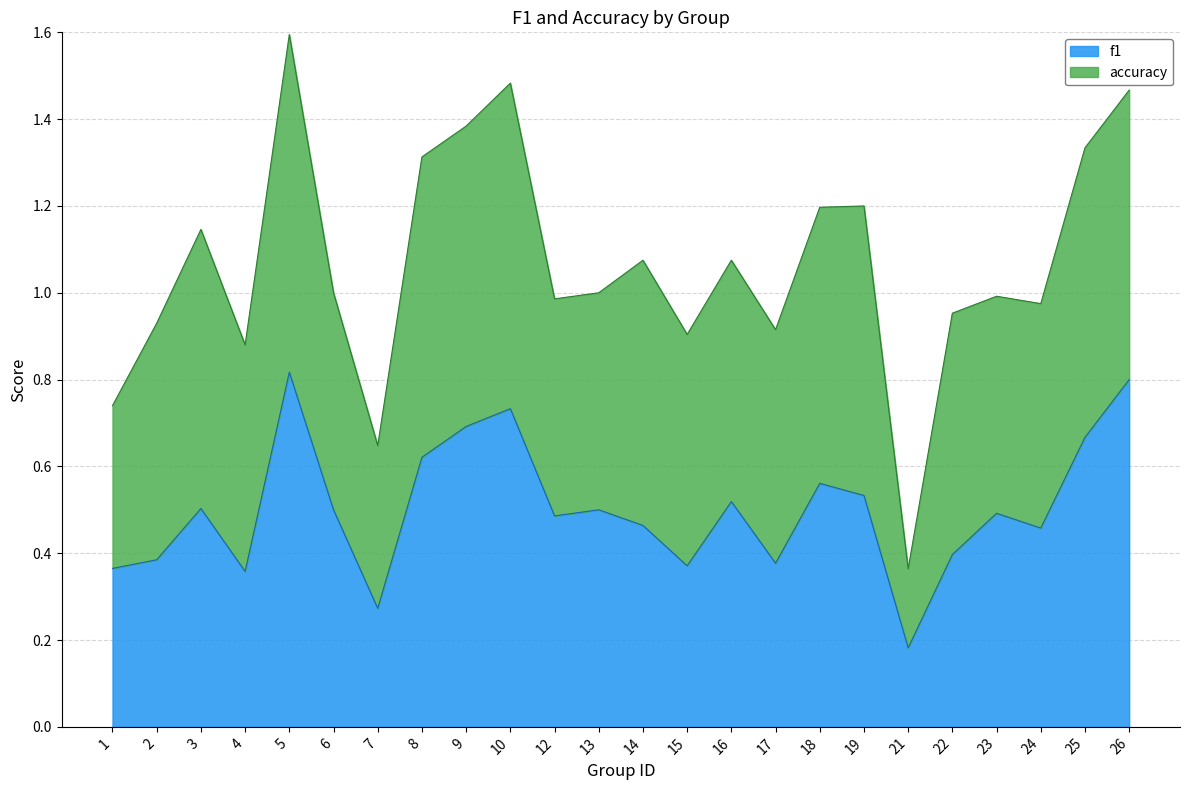

What is the change in value from 15 to 26?

+0.4